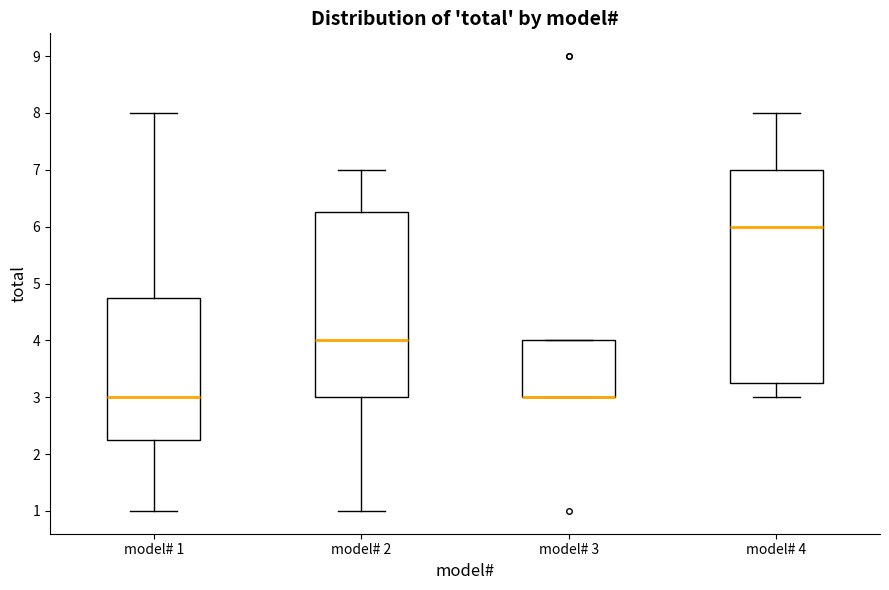

Comparing the boxes themselves (not the whiskers), which one is the tallest?

model# 4